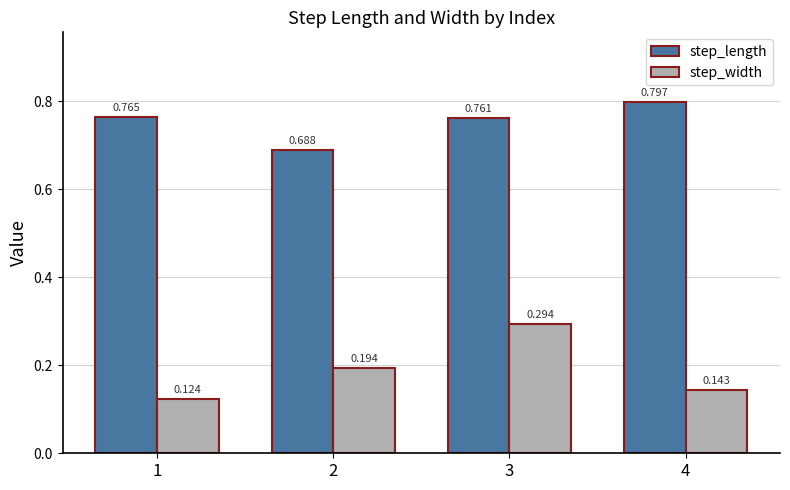

At 1, list the series in order from largest to smallest.

step_length, step_width